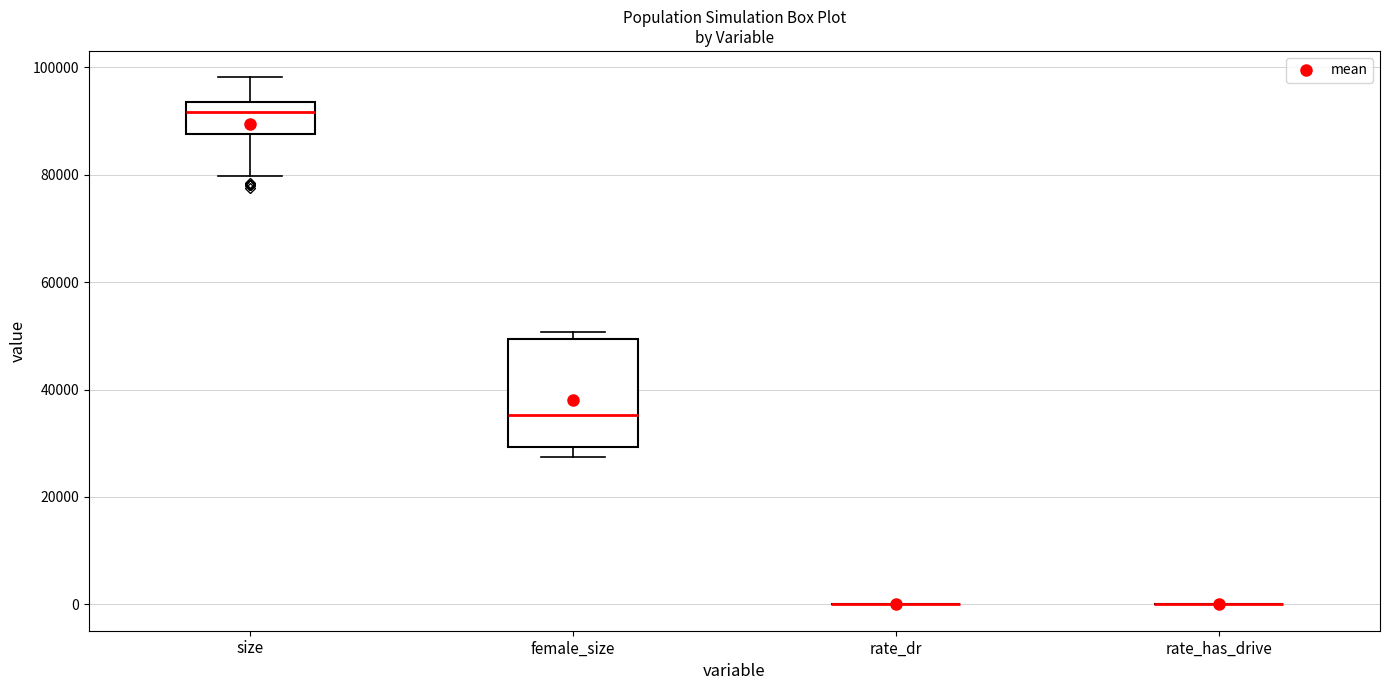

Reading left to right, read every box against the y-axis: the position of its median line, the range the box covers, and the ends of its whiskers. The values are not printed on the chart, so give them approximately, as read against the axis.

size: median 92000, box 88000 to 94000, whiskers 80000 to 98000
female_size: median 36000, box 30000 to 50000, whiskers 28000 to 50000 (just above the box's upper edge)
rate_dr: box collapsed to a line at 0, whiskers 0 to 0
rate_has_drive: box collapsed to a line at 0, whiskers 0 to 0